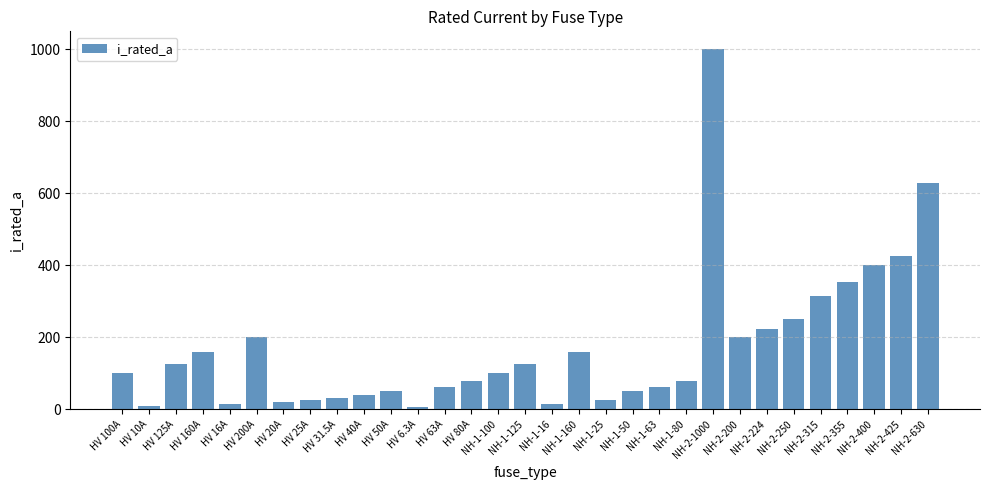

Count the number of data series in this chart.

1